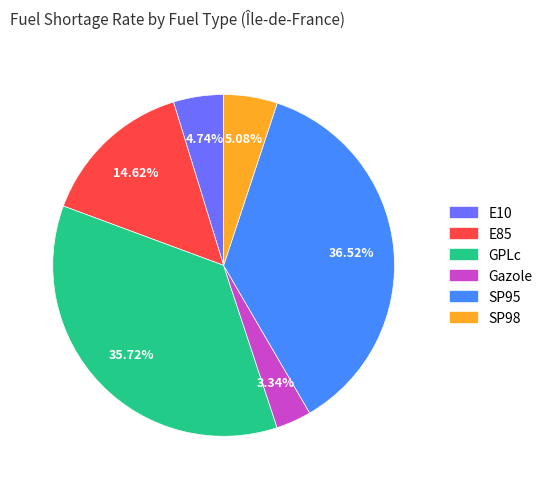

Is GPLc the majority of the pie?

No